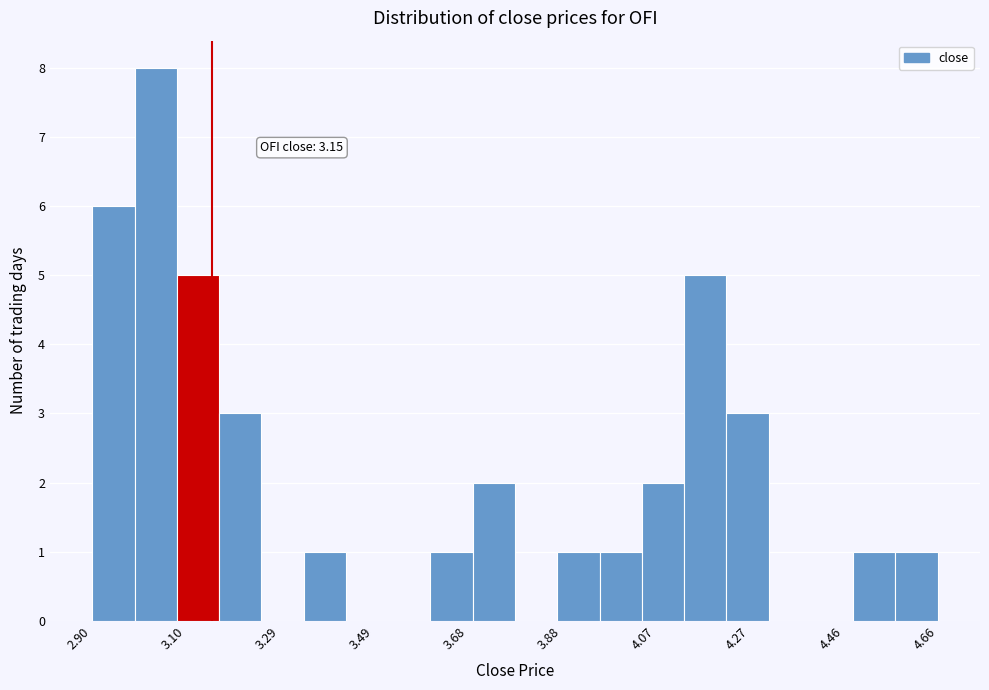

Which range on the x-axis has the tallest bar?

2.988 to 3.076